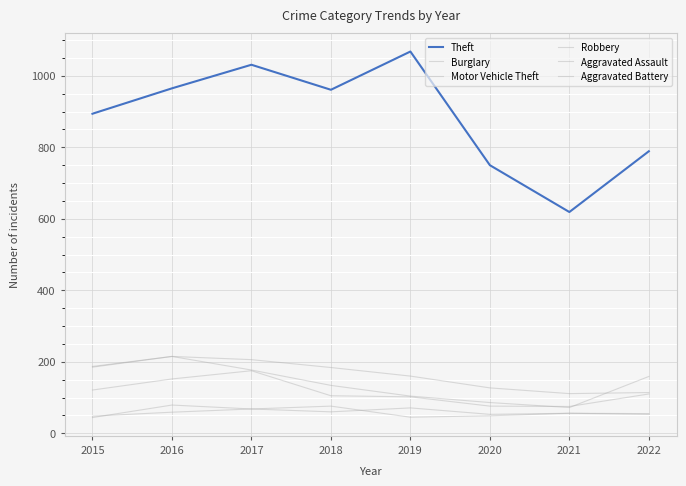

At which category does Aggravated Assault reach its first local peak?

2016